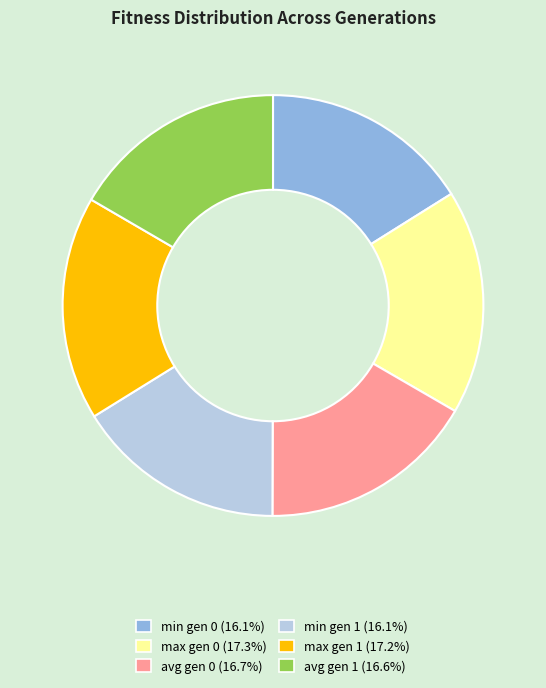

How many segments does this pie chart have?

6